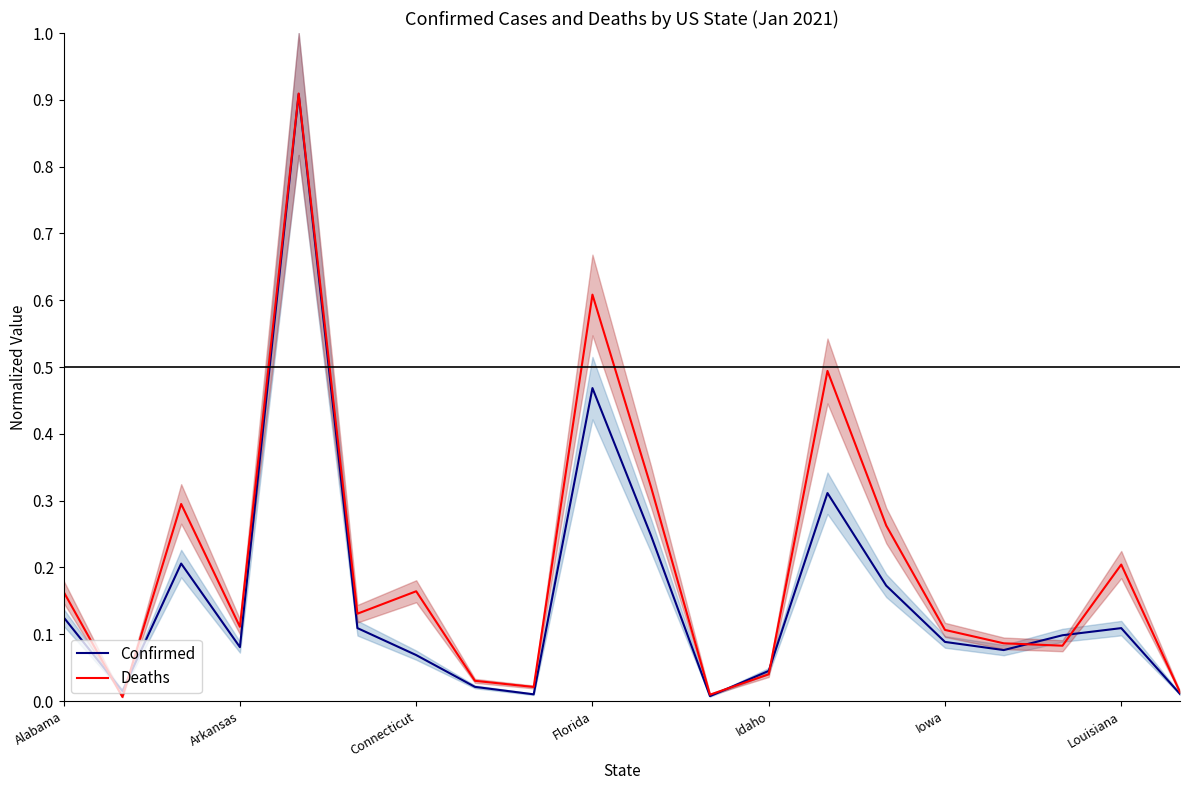

What is the average value of the Deaths series?

0.2